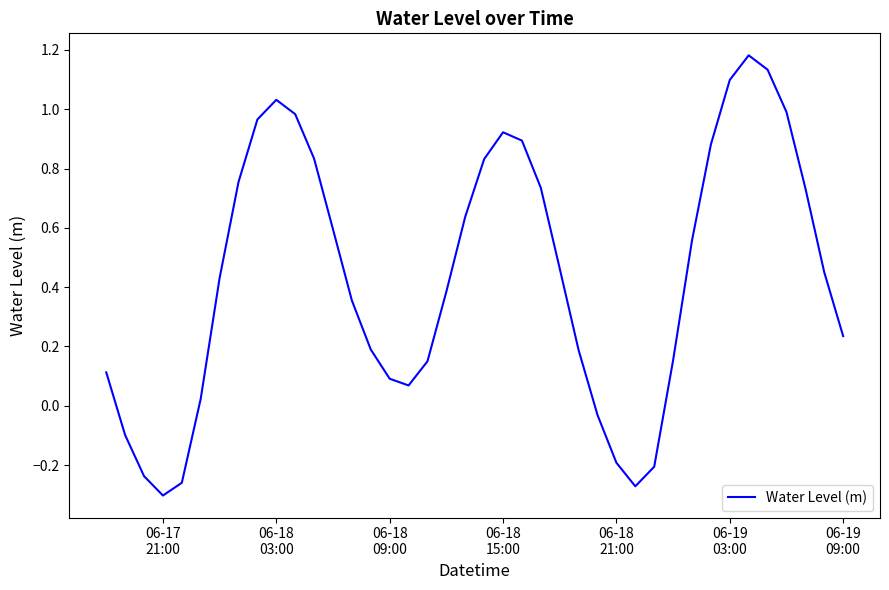

How many lines are shown in the chart?

1